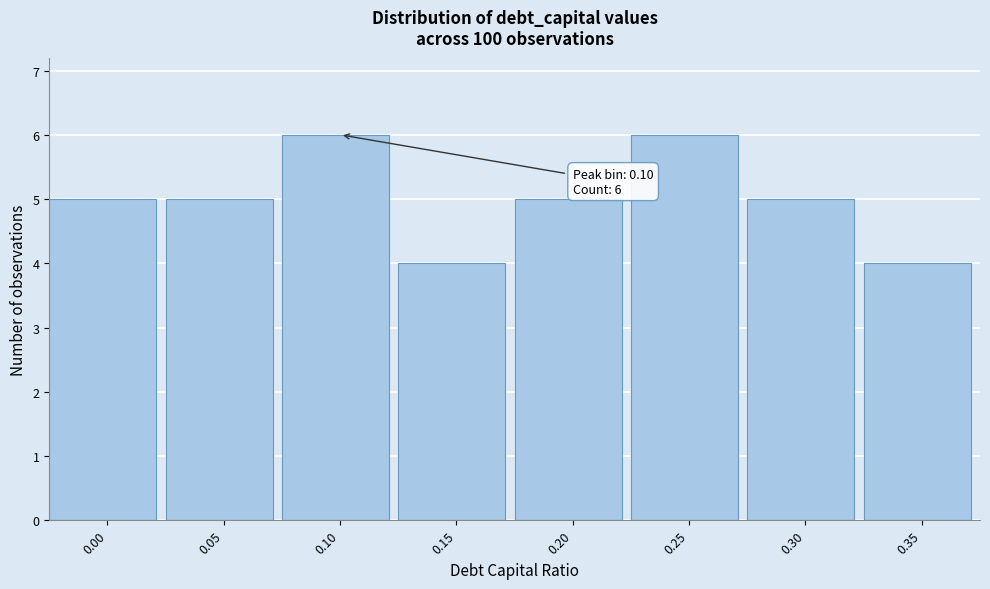

Reading left to right, list all the values displayed in this chart.

5	5	6	4	5	6	5	4